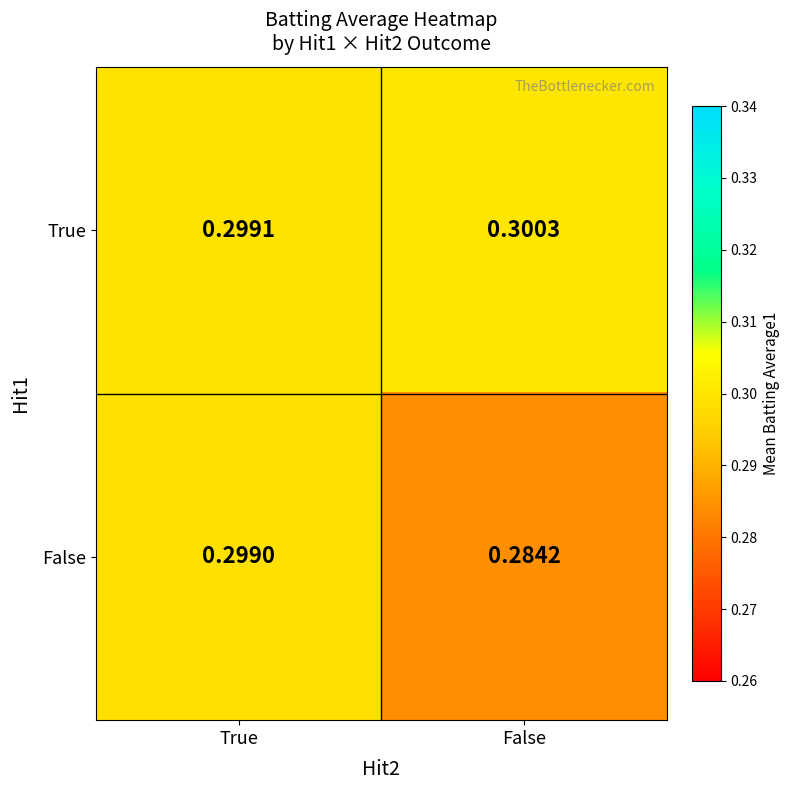

At which category is the sum across all series the highest?

True